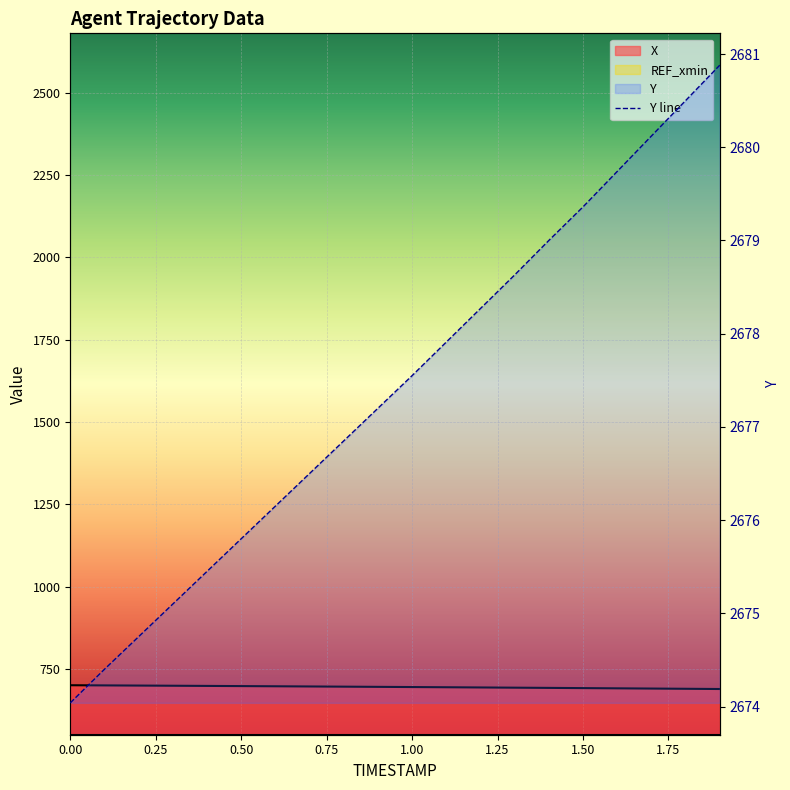

True or false: X and Y cross at least once.

False